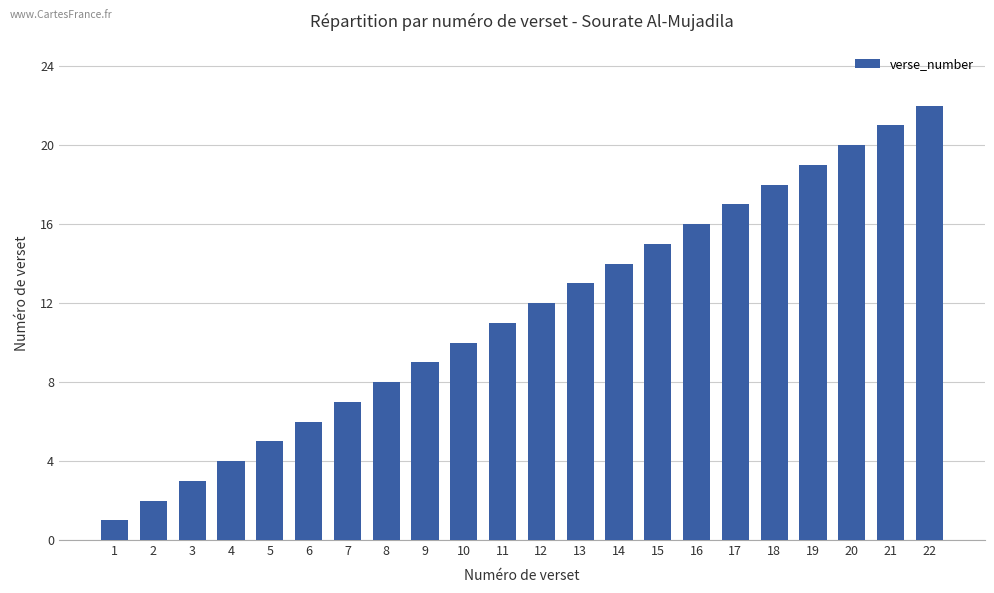

What is the minimum value shown in the chart?

1